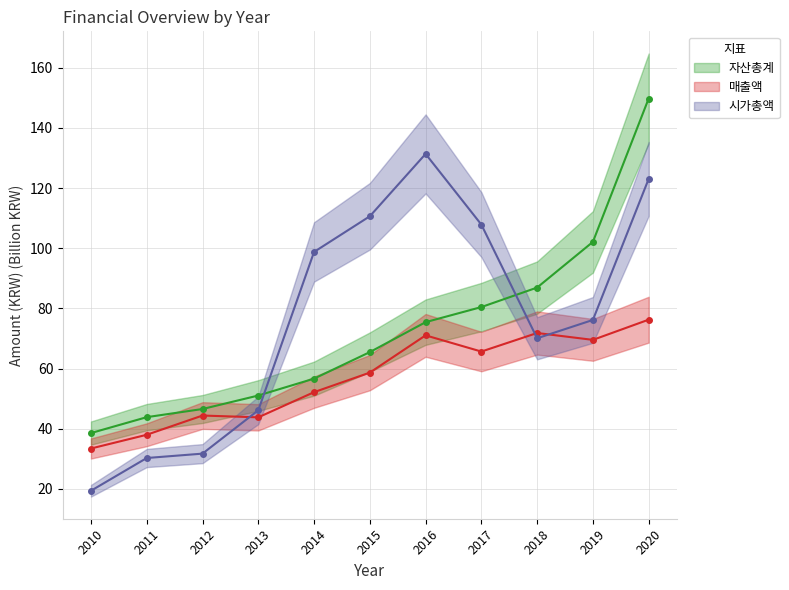

What is the value of the 시가총액 point at the 5th from the left?

131.4